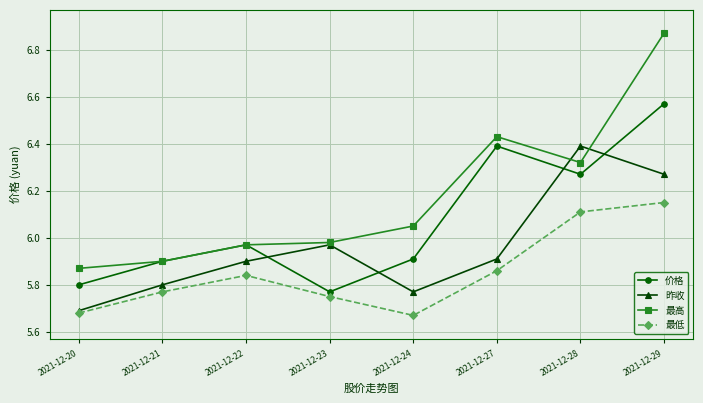

Which series ends up on top after the final intersection of 昨收 and 价格?

价格